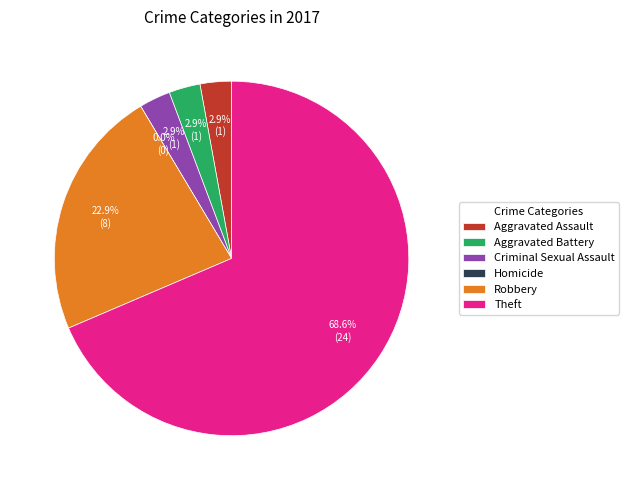

To the nearest percent, what is the average slice percentage?

17%